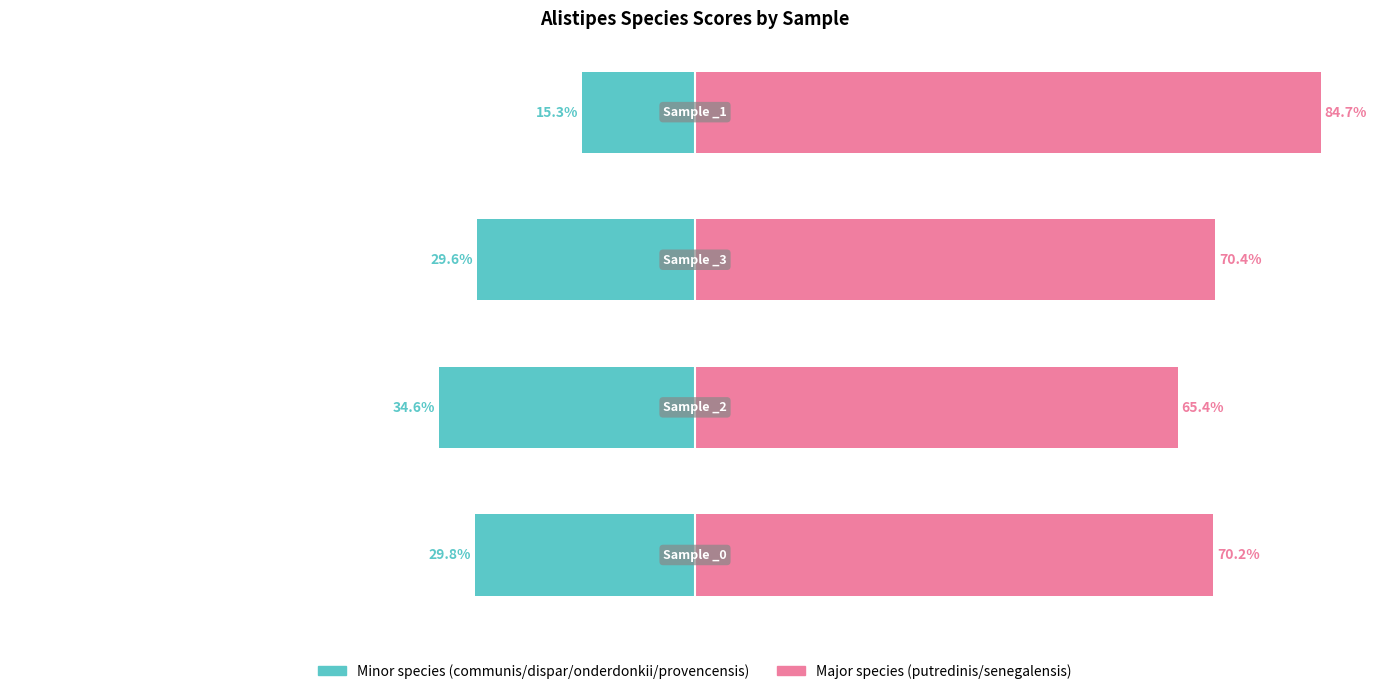

What are all the series names shown in the legend?

Minor species (communis/dispar/onderdonkii/provencensis), Major species (putredinis/senegalensis)